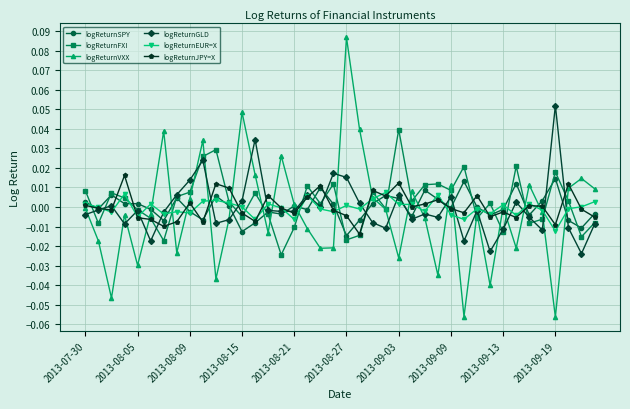

Which series has the widest spread of values?

logReturnVXX